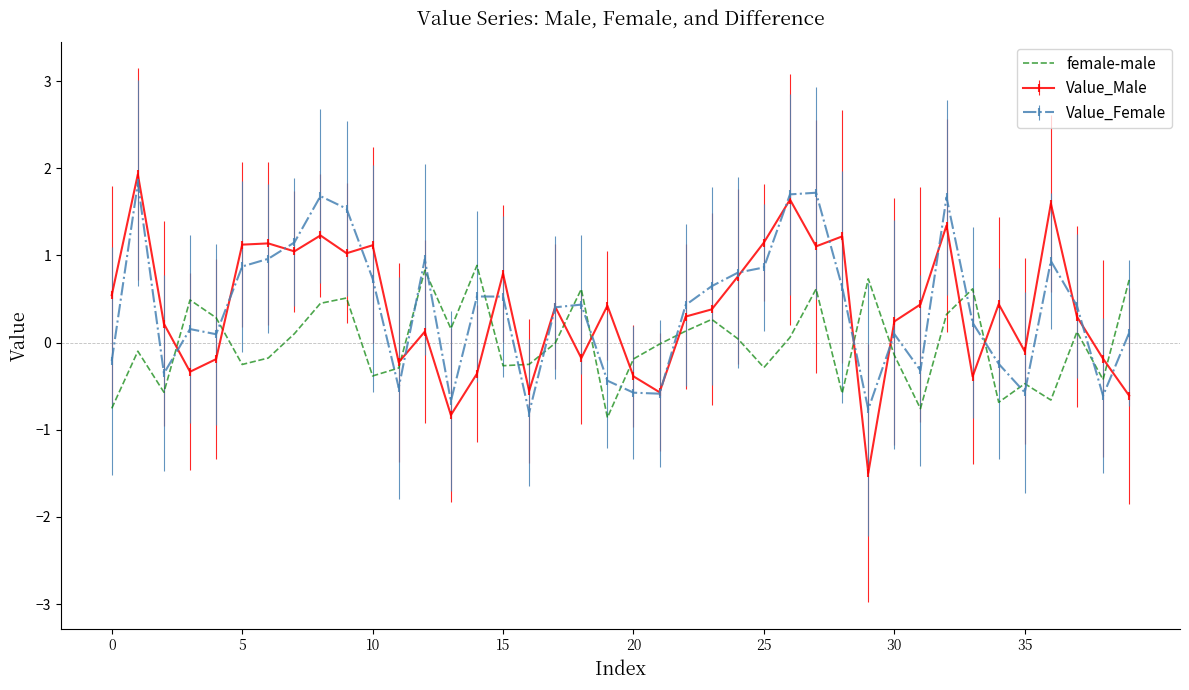

What is the greatest value displayed?

1.9